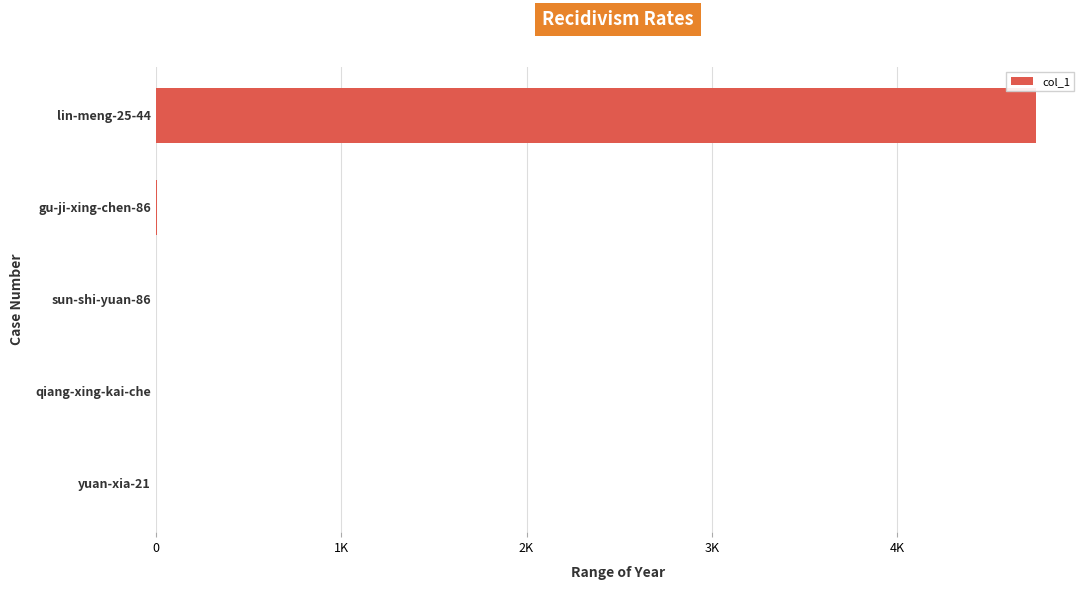

Are the bars horizontal?

Yes